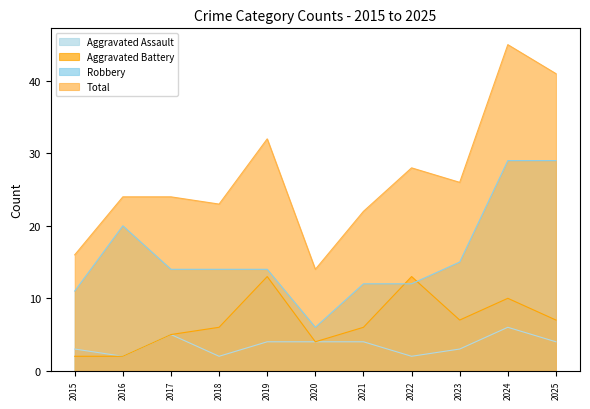

At which category does Aggravated Assault reach its first local peak?

2017